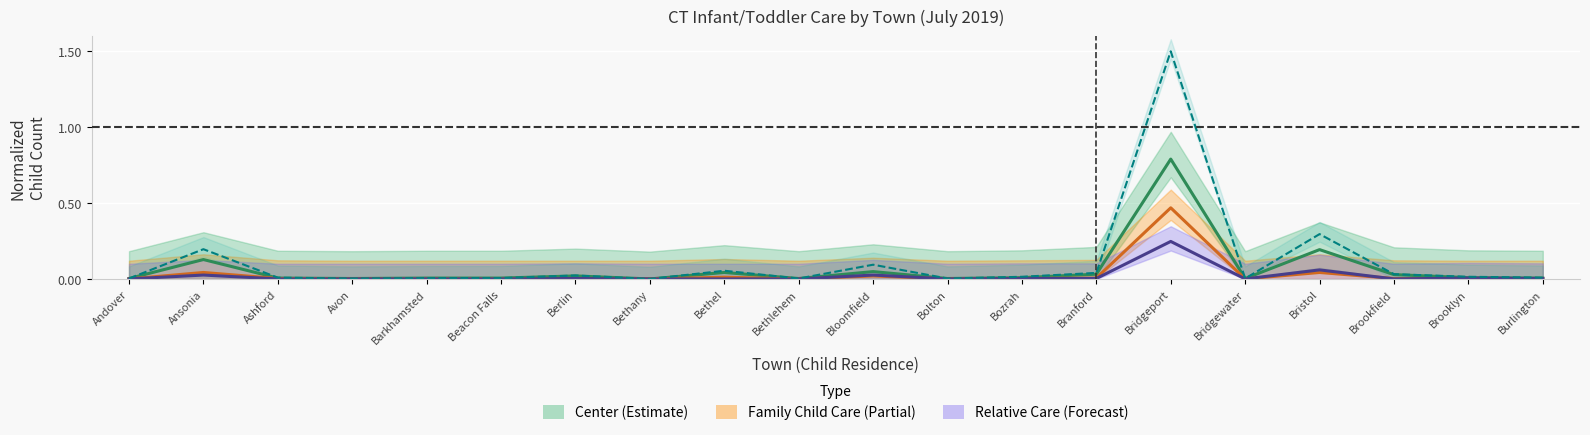

List the labels in order of Family Child Care Home value, smallest first.

Andover, Avon, Barkhamsted, Beacon Falls, Berlin, Bethany, Bethlehem, Bolton, Bridgewater, Brooklyn, Burlington, Ashford, Bozrah, Brookfield, Branford, Bethel, Bloomfield, Ansonia, Bristol, Bridgeport